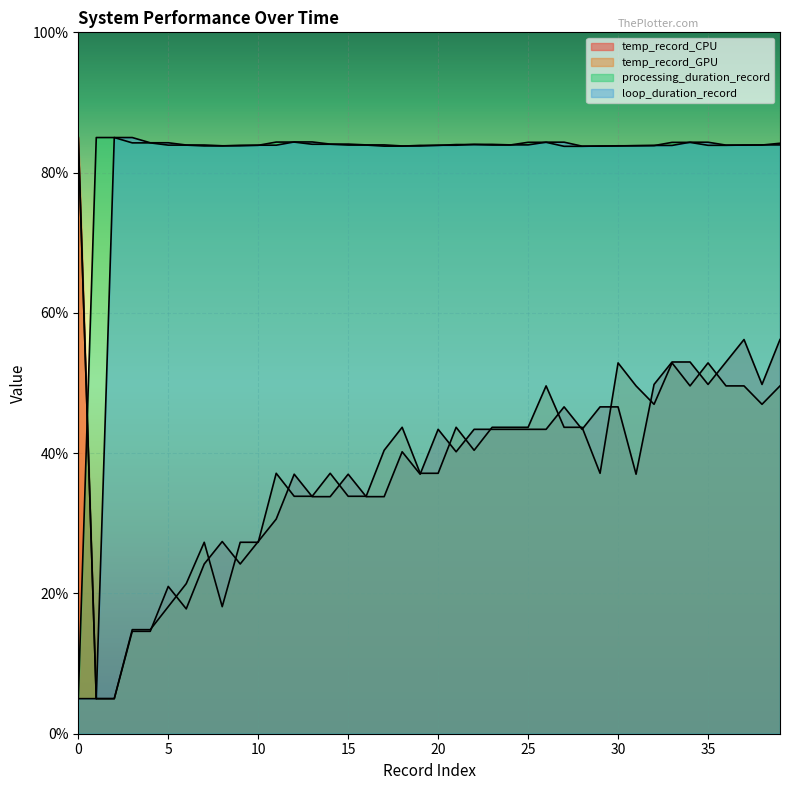

Reading right to left, what are all the values shown in this chart?

temp_record_CPU: 39=56.2	38=49.8	37=56.2	36=53.0	35=49.8	34=53.0	33=53.0	32=49.8	31=37.0	30=46.6	29=46.6	28=43.4	27=46.6	26=43.4	25=43.4	24=43.4	23=43.4	22=43.4	21=40.2	20=43.4	19=37.0	18=40.2	17=33.8	16=33.8	15=37.0	14=33.8	13=33.8	12=37.0	11=30.6	10=27.4	9=24.2	8=27.4	7=24.2	6=17.8	5=21.0	4=14.6	3=14.6	2=5.0	1=5.0	0=85.0
temp_record_GPU: 39=49.6	38=47.0	37=49.6	36=49.6	35=52.9	34=49.6	33=52.9	32=47.0	31=49.6	30=52.9	29=37.1	28=43.7	27=43.7	26=49.6	25=43.7	24=43.7	23=43.7	22=40.4	21=43.7	20=37.1	19=37.1	18=43.7	17=40.4	16=33.9	15=33.9	14=37.1	13=33.9	12=33.9	11=37.1	10=27.3	9=27.3	8=18.1	7=27.3	6=21.4	5=18.1	4=14.8	3=14.8	2=5.0	1=5.0	0=85.0
processing_duration_record: 39=84.2	38=83.9	37=83.9	36=83.9	35=83.9	34=84.3	33=84.3	32=83.9	31=83.9	30=83.8	29=83.8	28=83.7	27=83.7	26=84.3	25=84.3	24=83.9	23=83.9	22=84.0	21=84.0	20=83.9	19=83.9	18=83.8	17=83.8	16=83.9	15=83.9	14=84.0	13=84.0	12=84.4	11=84.4	10=83.9	9=83.9	8=83.8	7=83.8	6=83.9	5=83.9	4=84.2	3=84.2	2=85.0	1=85.0	0=5.0
loop_duration_record: 39=83.9	38=83.9	37=83.9	36=83.9	35=84.3	34=84.3	33=83.9	32=83.9	31=83.8	30=83.8	29=83.8	28=83.8	27=84.3	26=84.3	25=84.0	24=84.0	23=84.0	22=84.0	21=83.9	20=83.9	19=83.8	18=83.8	17=83.9	16=83.9	15=84.1	14=84.1	13=84.4	12=84.4	11=83.9	10=83.9	9=83.8	8=83.8	7=83.9	6=83.9	5=84.3	4=84.3	3=85.0	2=85.0	1=5.0	0=5.0